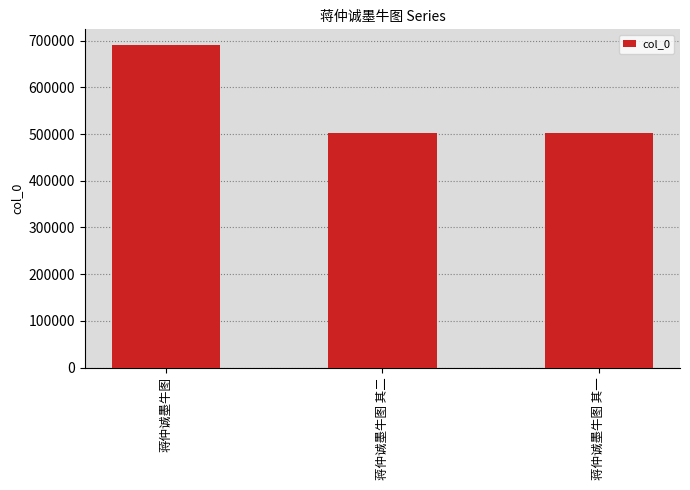

What is the approximate value at 蒋仲诚墨牛图 其二?

501195